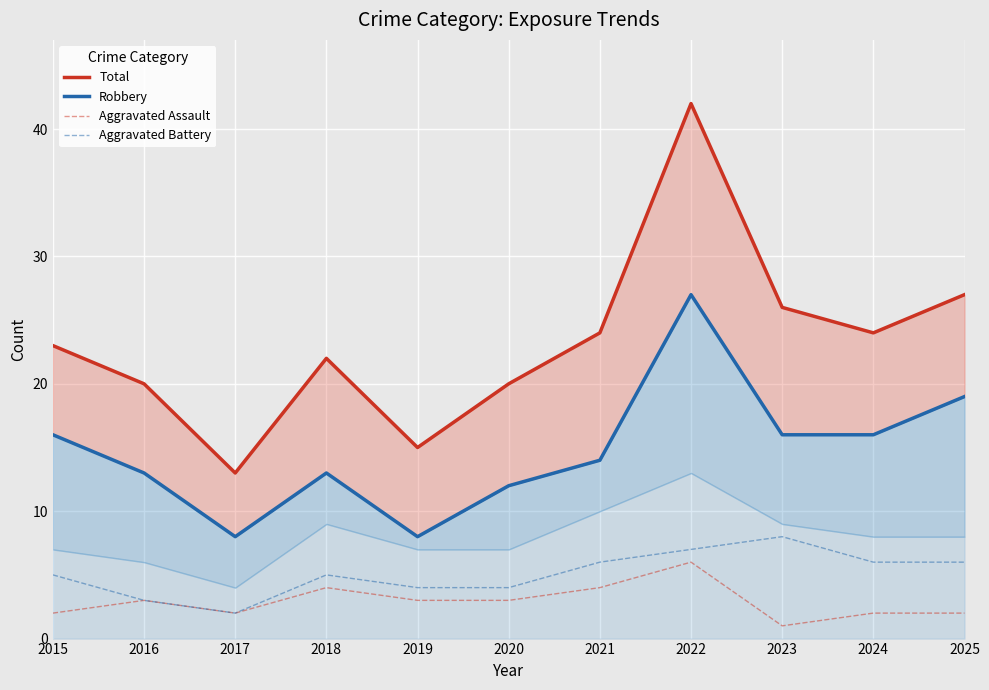

Which has a higher value, 2023 or 2022?

2022